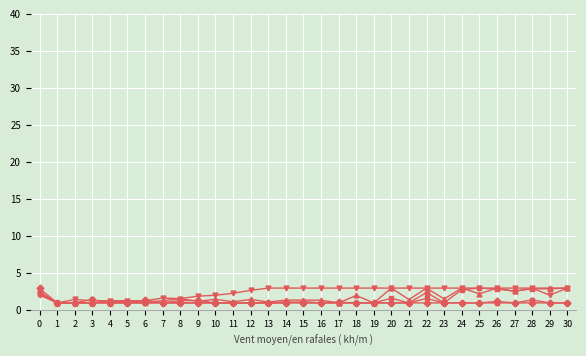

What is the greatest value displayed?

3.0